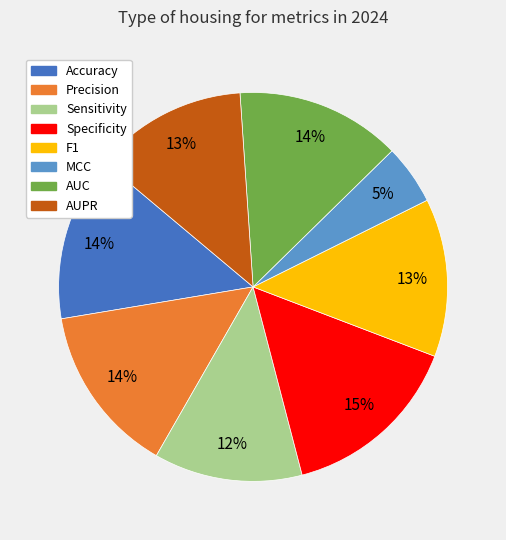

Which has a higher value, AUPR or Specificity?

Specificity